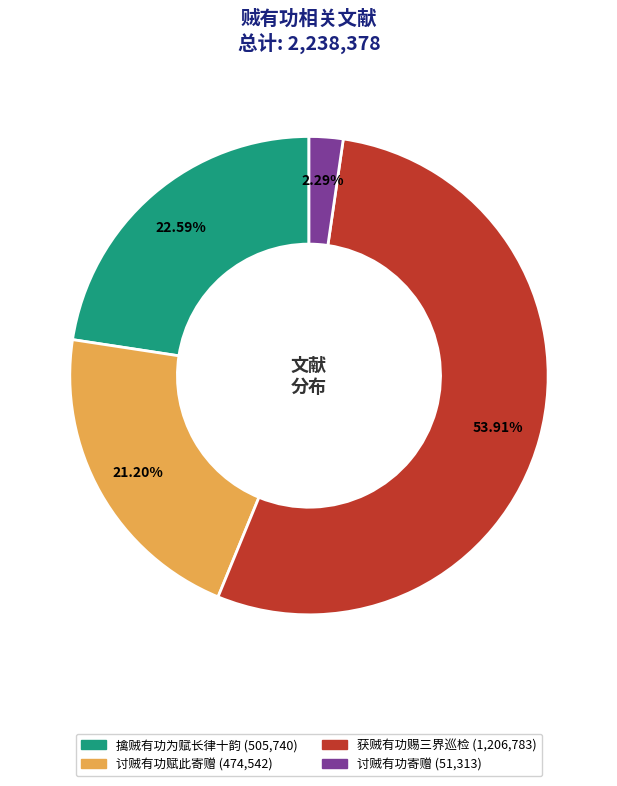

Is there a majority slice in this chart?

Yes